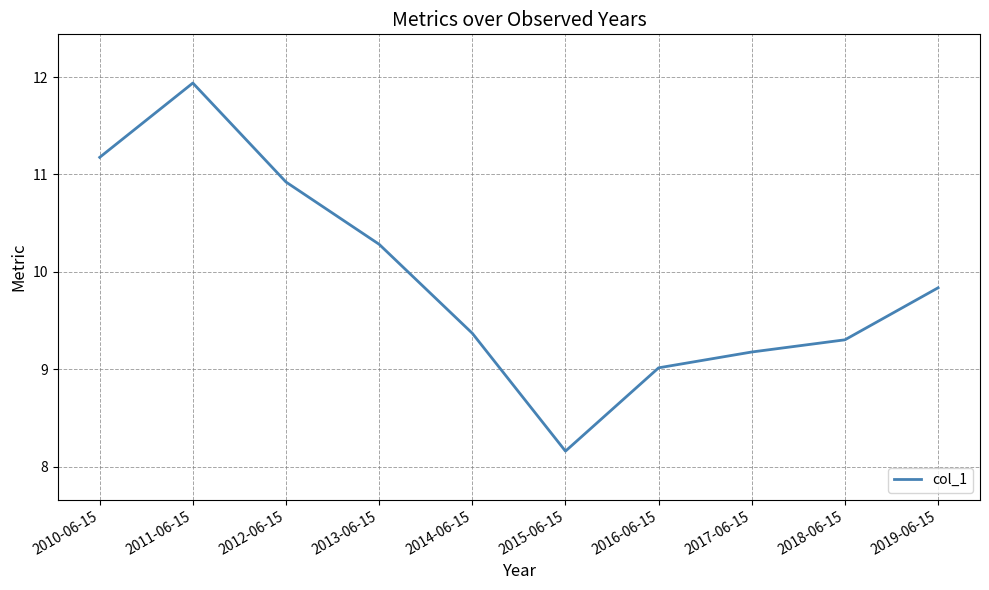

What is the average value?

9.9